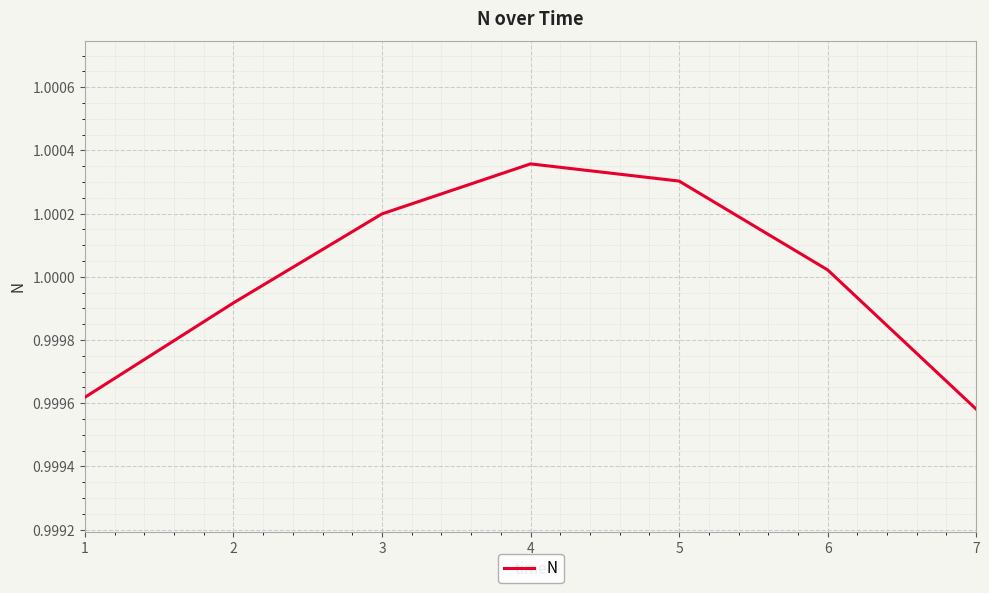

Count the number of data series in this chart.

1